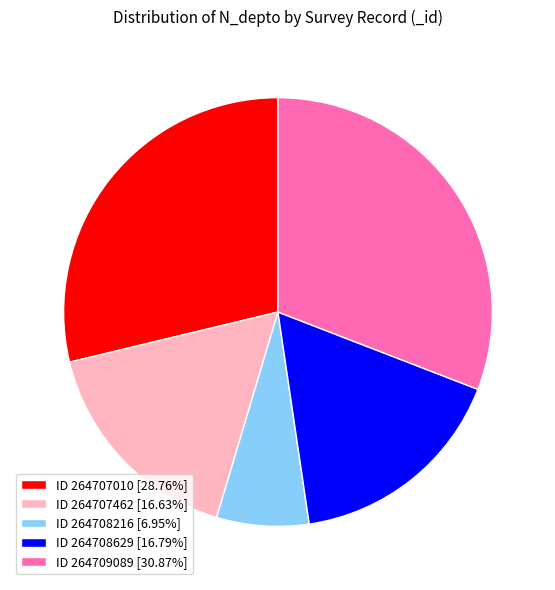

Count the number of slices in the pie.

5